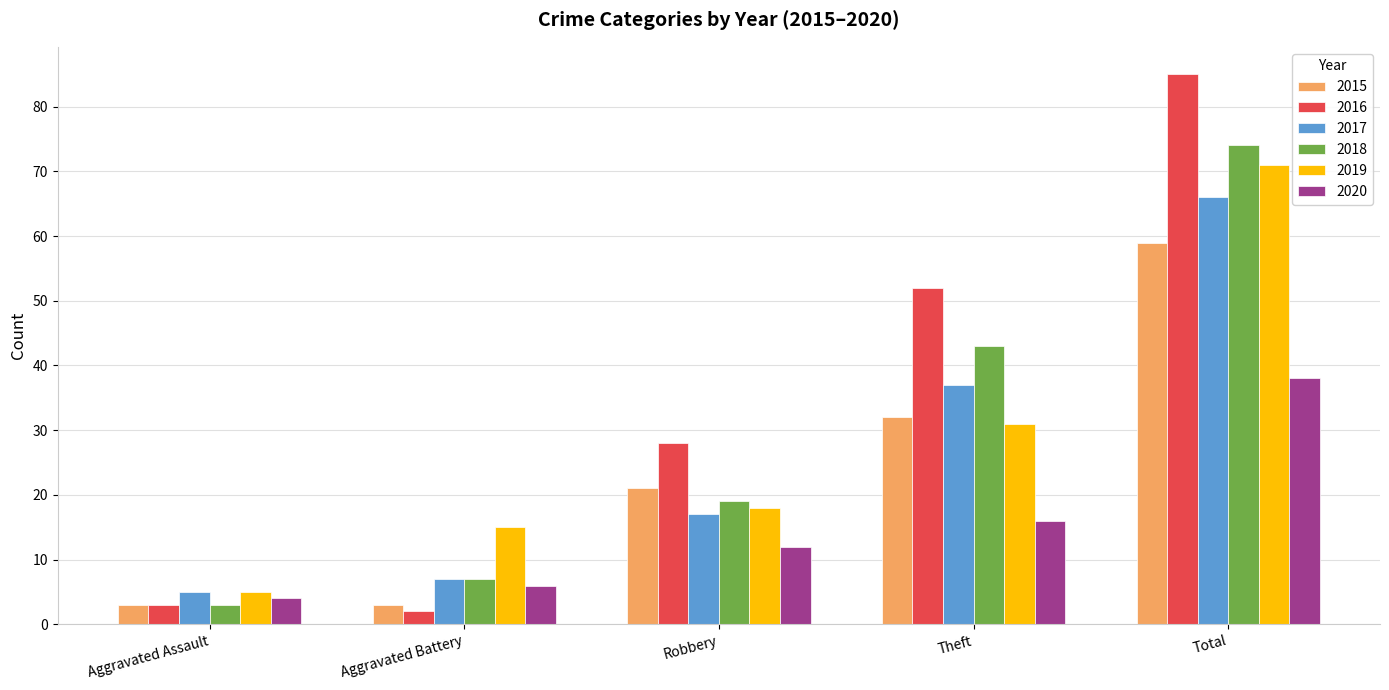

Reading right to left, transcribe all the data shown in this chart.

2015: Total=59	Theft=32	Robbery=21	Aggravated Battery=3	Aggravated Assault=3
2016: Total=85	Theft=52	Robbery=28	Aggravated Battery=2	Aggravated Assault=3
2017: Total=66	Theft=37	Robbery=17	Aggravated Battery=7	Aggravated Assault=5
2018: Total=74	Theft=43	Robbery=19	Aggravated Battery=7	Aggravated Assault=3
2019: Total=71	Theft=31	Robbery=18	Aggravated Battery=15	Aggravated Assault=5
2020: Total=38	Theft=16	Robbery=12	Aggravated Battery=6	Aggravated Assault=4